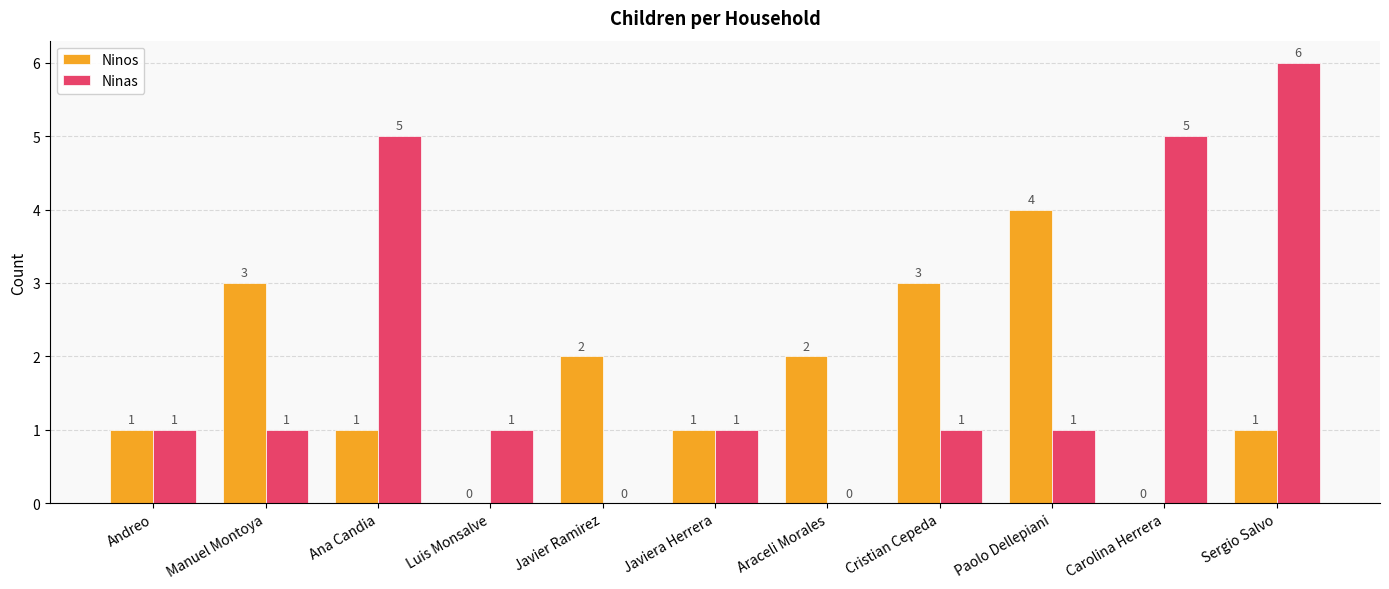

How many positive values does the Ninos series have?

9